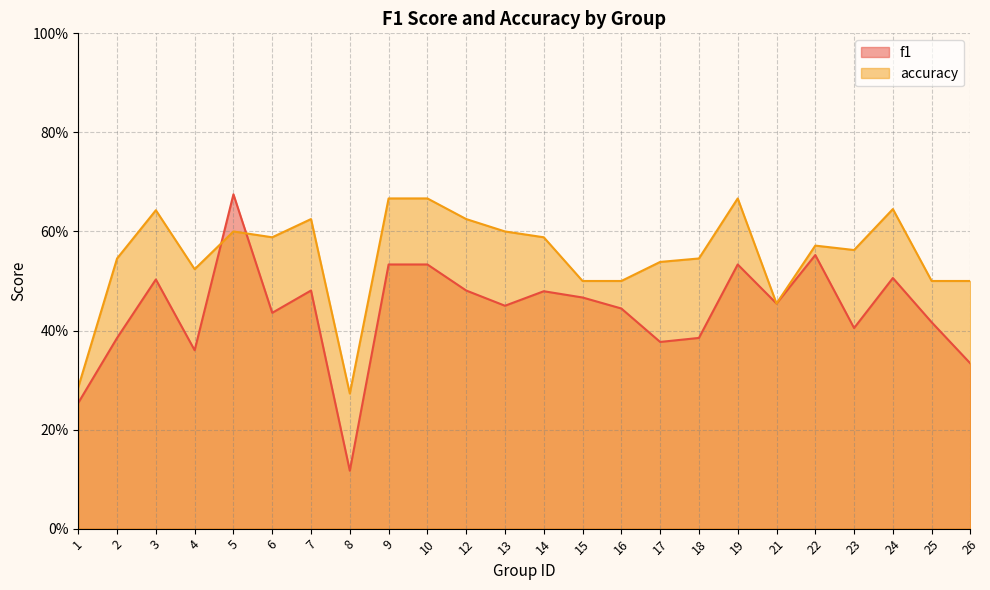

What is the difference between the second highest and second lowest values in the f1 series?

0.3